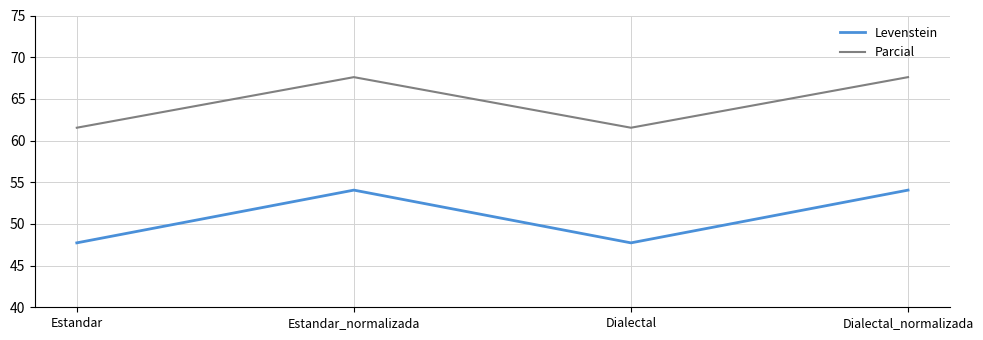

What is the maximum value for Levenstein?

54.1